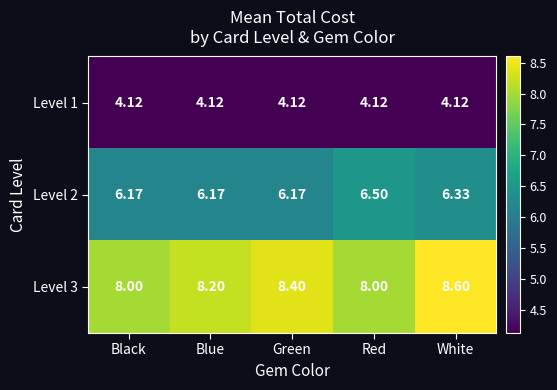

Is the value of Level 1 at Blue greater than the value of Level 2 at Blue?

No